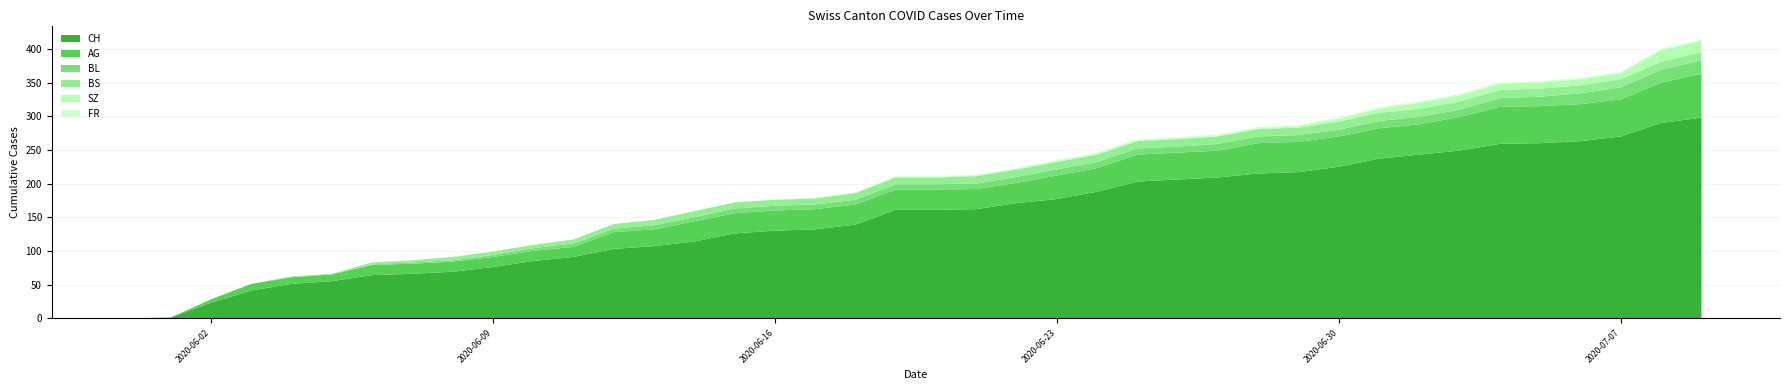

Reading left to right, transcribe all the data shown in this chart.

CH: 2020-05-31=0	2020-06-01=1	2020-06-02=23	2020-06-03=41	2020-06-04=51	2020-06-05=55	2020-06-06=64	2020-06-07=66	2020-06-08=69	2020-06-09=76	2020-06-10=85	2020-06-11=91	2020-06-12=103	2020-06-13=107	2020-06-14=114	2020-06-15=126	2020-06-16=130	2020-06-17=132	2020-06-18=139	2020-06-19=161	2020-06-20=161	2020-06-21=162	2020-06-22=171	2020-06-23=177	2020-06-24=188	2020-06-25=203	2020-06-26=206	2020-06-27=209	2020-06-28=215	2020-06-29=217	2020-06-30=225	2020-07-01=237	2020-07-02=243	2020-07-03=249	2020-07-04=259	2020-07-05=260	2020-07-06=263	2020-07-07=270	2020-07-08=290	2020-07-09=298
AG: 2020-05-31=0	2020-06-01=0	2020-06-02=5	2020-06-03=10	2020-06-04=10	2020-06-05=10	2020-06-06=15	2020-06-07=15	2020-06-08=15	2020-06-09=15	2020-06-10=15	2020-06-11=15	2020-06-12=25	2020-06-13=25	2020-06-14=30	2020-06-15=30	2020-06-16=30	2020-06-17=30	2020-06-18=30	2020-06-19=30	2020-06-20=30	2020-06-21=30	2020-06-22=30	2020-06-23=35	2020-06-24=35	2020-06-25=40	2020-06-26=40	2020-06-27=40	2020-06-28=45	2020-06-29=45	2020-06-30=45	2020-07-01=45	2020-07-02=45	2020-07-03=50	2020-07-04=55	2020-07-05=55	2020-07-06=55	2020-07-07=55	2020-07-08=60	2020-07-09=65
BL: 2020-05-31=0	2020-06-01=0	2020-06-02=0	2020-06-03=0	2020-06-04=0	2020-06-05=0	2020-06-06=1	2020-06-07=2	2020-06-08=2	2020-06-09=3	2020-06-10=4	2020-06-11=5	2020-06-12=5	2020-06-13=6	2020-06-14=6	2020-06-15=7	2020-06-16=7	2020-06-17=7	2020-06-18=7	2020-06-19=8	2020-06-20=8	2020-06-21=8	2020-06-22=9	2020-06-23=9	2020-06-24=9	2020-06-25=9	2020-06-26=9	2020-06-27=10	2020-06-28=10	2020-06-29=10	2020-06-30=10	2020-07-01=11	2020-07-02=11	2020-07-03=11	2020-07-04=13	2020-07-05=14	2020-07-06=16	2020-07-07=18	2020-07-08=19	2020-07-09=20
BS: 2020-05-31=0	2020-06-01=0	2020-06-02=0	2020-06-03=0	2020-06-04=1	2020-06-05=1	2020-06-06=3	2020-06-07=3	2020-06-08=5	2020-06-09=5	2020-06-10=5	2020-06-11=6	2020-06-12=7	2020-06-13=8	2020-06-14=9	2020-06-15=9	2020-06-16=9	2020-06-17=9	2020-06-18=10	2020-06-19=10	2020-06-20=10	2020-06-21=11	2020-06-22=11	2020-06-23=11	2020-06-24=11	2020-06-25=11	2020-06-26=11	2020-06-27=11	2020-06-28=11	2020-06-29=11	2020-06-30=12	2020-07-01=12	2020-07-02=12	2020-07-03=12	2020-07-04=12	2020-07-05=12	2020-07-06=12	2020-07-07=12	2020-07-08=12	2020-07-09=12
SZ: 2020-05-31=0	2020-06-01=0	2020-06-02=0	2020-06-03=0	2020-06-04=0	2020-06-05=0	2020-06-06=0	2020-06-07=0	2020-06-08=0	2020-06-09=0	2020-06-10=0	2020-06-11=0	2020-06-12=0	2020-06-13=0	2020-06-14=0	2020-06-15=0	2020-06-16=0	2020-06-17=0	2020-06-18=0	2020-06-19=1	2020-06-20=1	2020-06-21=1	2020-06-22=1	2020-06-23=1	2020-06-24=1	2020-06-25=1	2020-06-26=1	2020-06-27=1	2020-06-28=1	2020-06-29=2	2020-06-30=4	2020-07-01=6	2020-07-02=9	2020-07-03=9	2020-07-04=9	2020-07-05=9	2020-07-06=9	2020-07-07=9	2020-07-08=17	2020-07-09=17
FR: 2020-05-31=0	2020-06-01=0	2020-06-02=0	2020-06-03=0	2020-06-04=0	2020-06-05=0	2020-06-06=0	2020-06-07=0	2020-06-08=0	2020-06-09=0	2020-06-10=0	2020-06-11=0	2020-06-12=0	2020-06-13=0	2020-06-14=0	2020-06-15=0	2020-06-16=0	2020-06-17=1	2020-06-18=1	2020-06-19=1	2020-06-20=1	2020-06-21=1	2020-06-22=1	2020-06-23=2	2020-06-24=2	2020-06-25=2	2020-06-26=2	2020-06-27=2	2020-06-28=2	2020-06-29=2	2020-06-30=2	2020-07-01=2	2020-07-02=2	2020-07-03=2	2020-07-04=2	2020-07-05=2	2020-07-06=2	2020-07-07=2	2020-07-08=2	2020-07-09=2